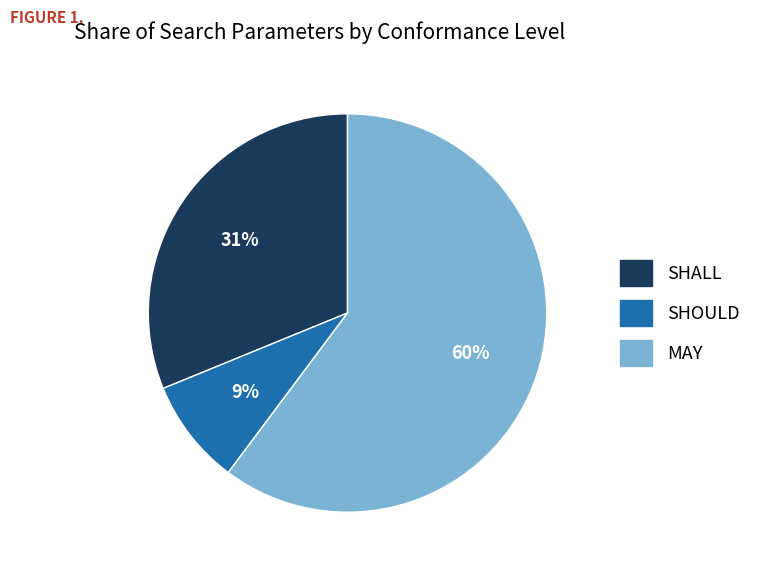

Do MAY and SHALL together represent more than half of the pie?

Yes